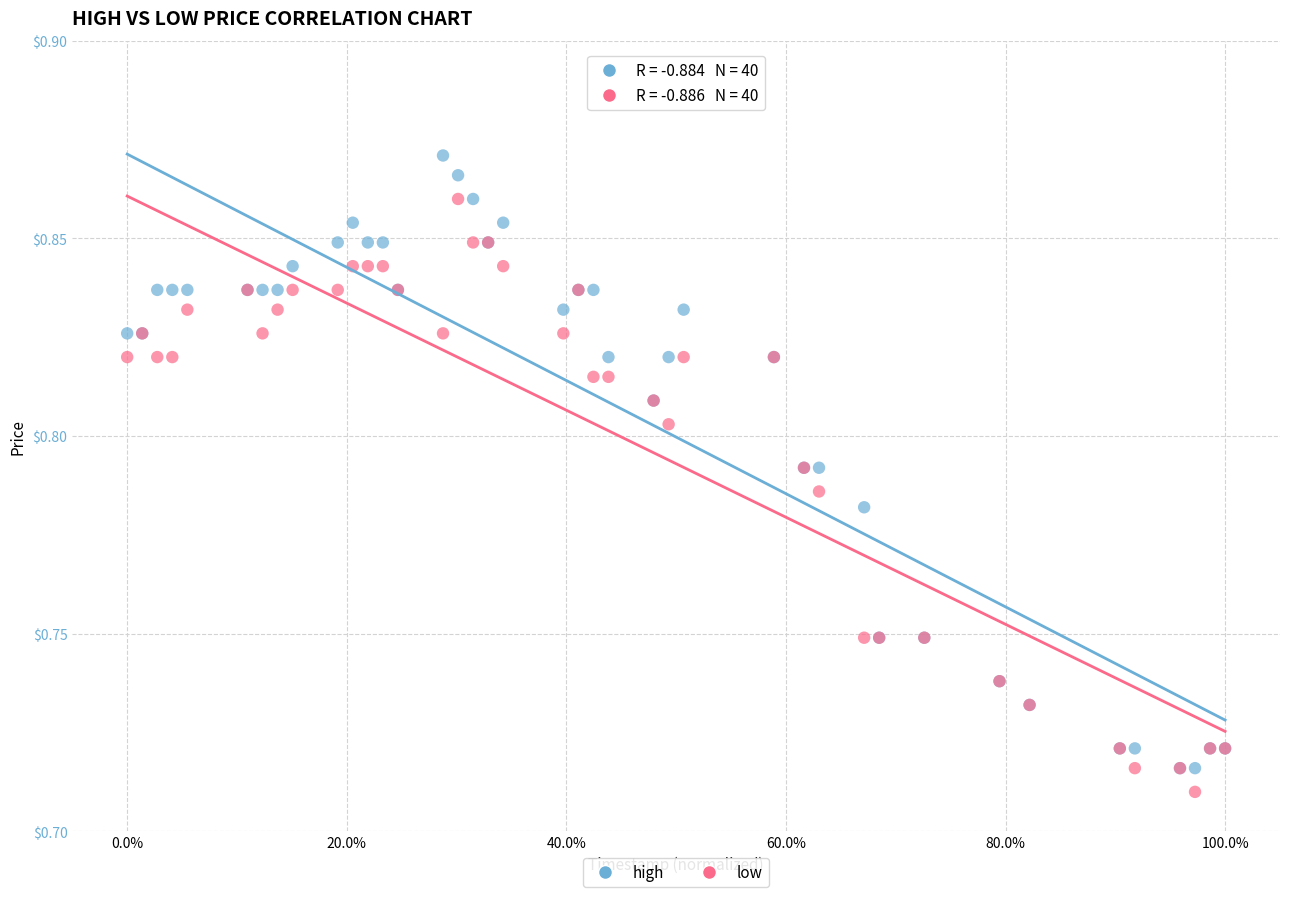

What are all the series names shown in the legend?

high, low